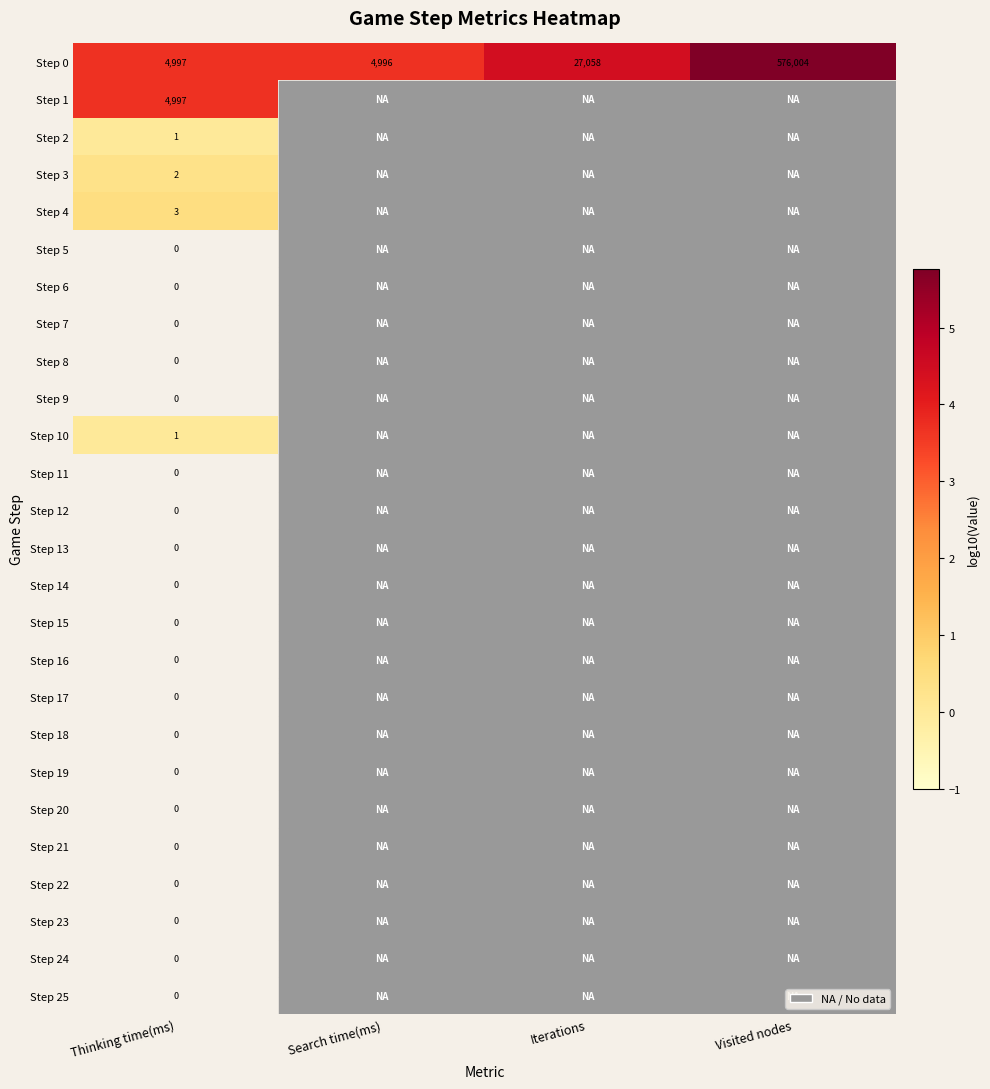

Which category has the highest value in the Step 19 series?

Thinking time(ms)